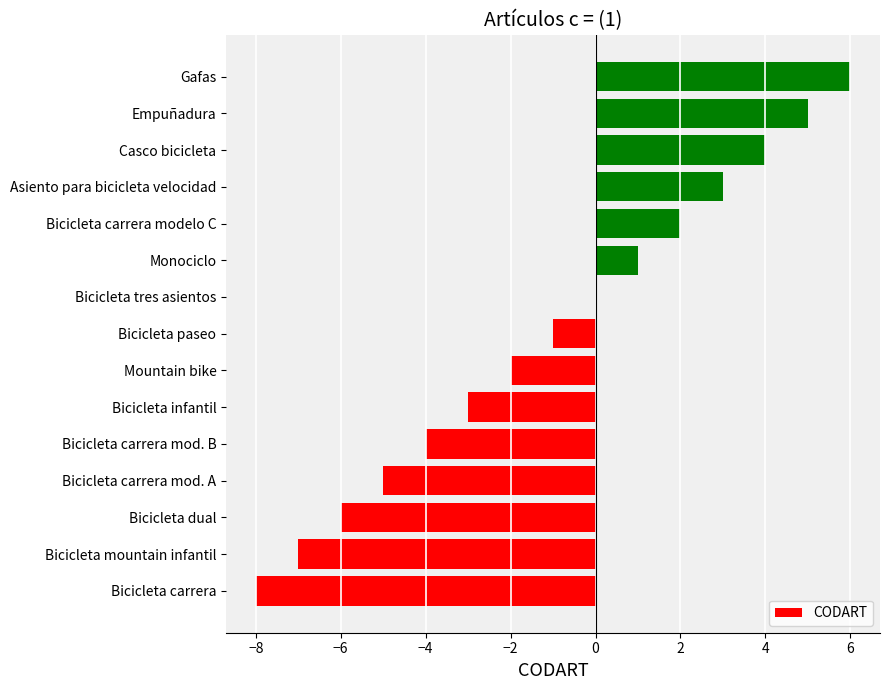

What is the sum of all values?

-15